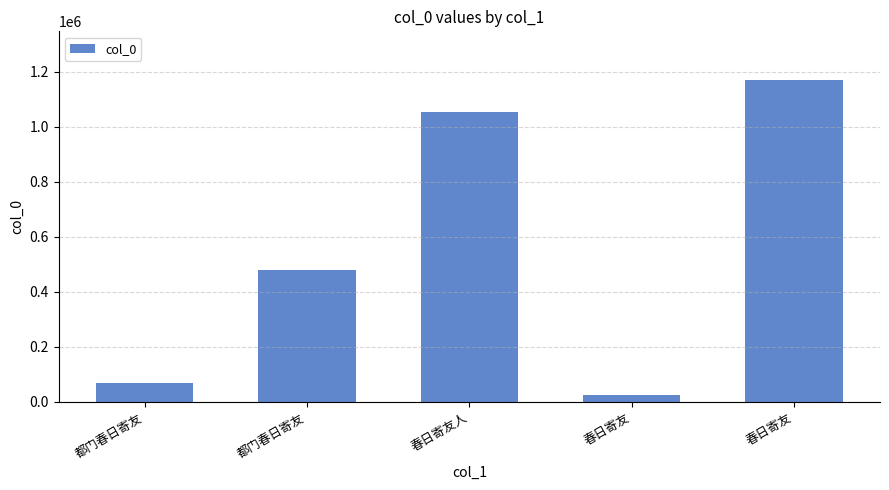

How many bars are there in total?

5